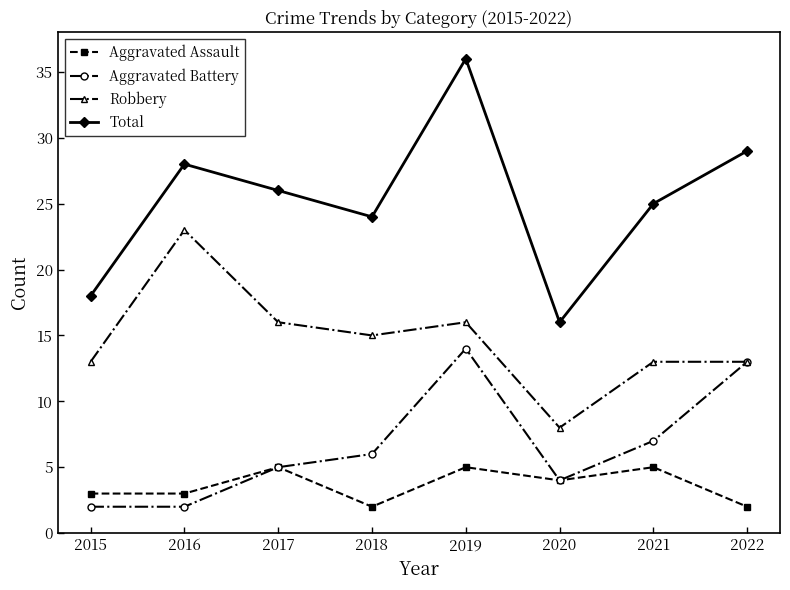

Rank the series by their maximum value, from highest to lowest.

Total, Robbery, Aggravated Battery, Aggravated Assault